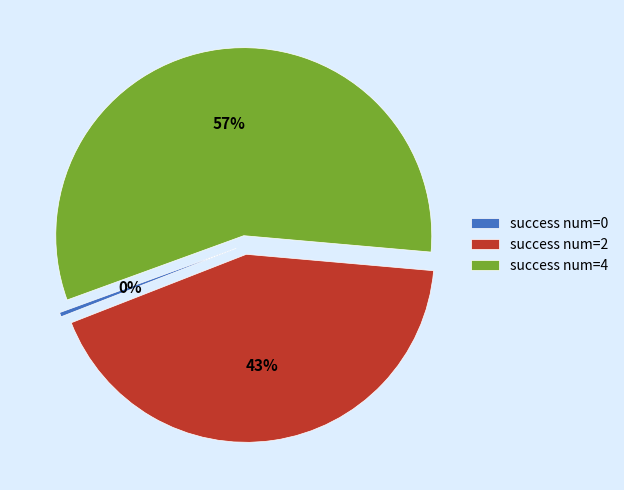

The success num=4 slice represents 57% of the pie. True or false?

True